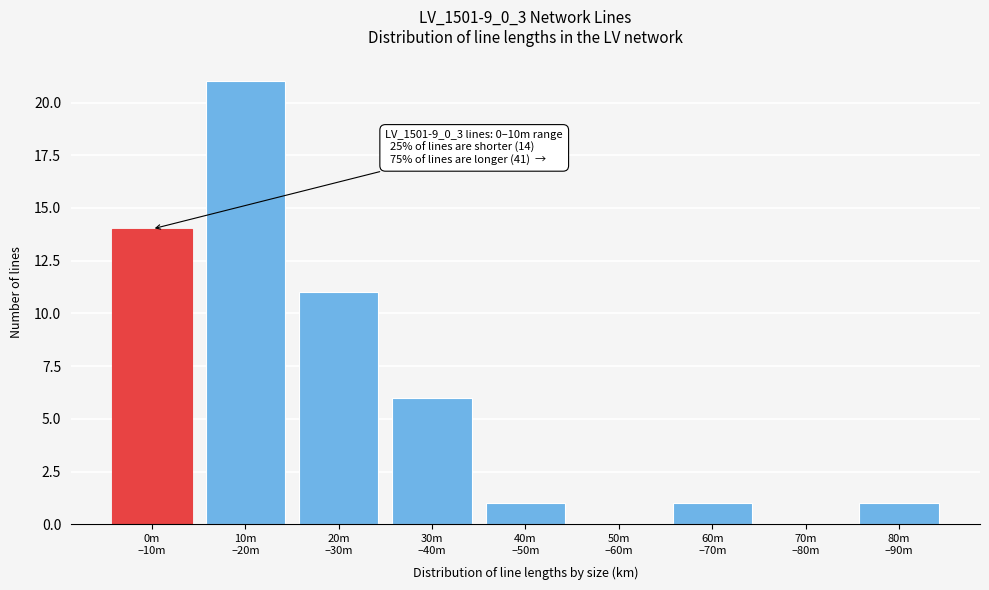

What is the sum of all values?

55